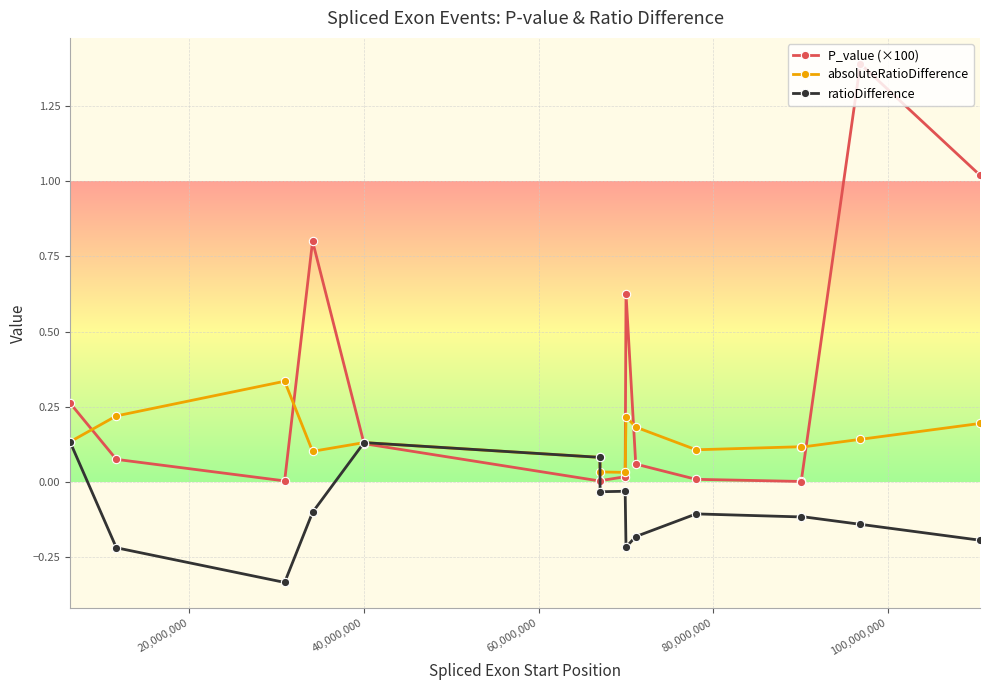

Count the number of categories in the chart.

15